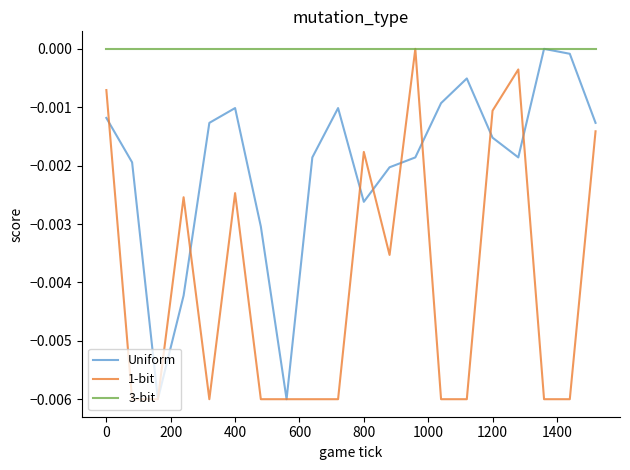

Which series has the largest total across all categories?

3-bit